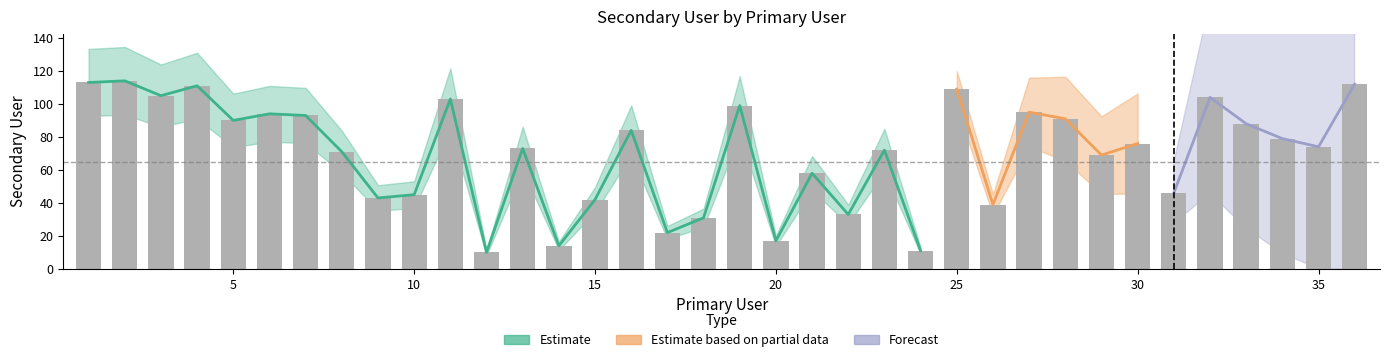

Which has a higher value, 26 or 7?

7